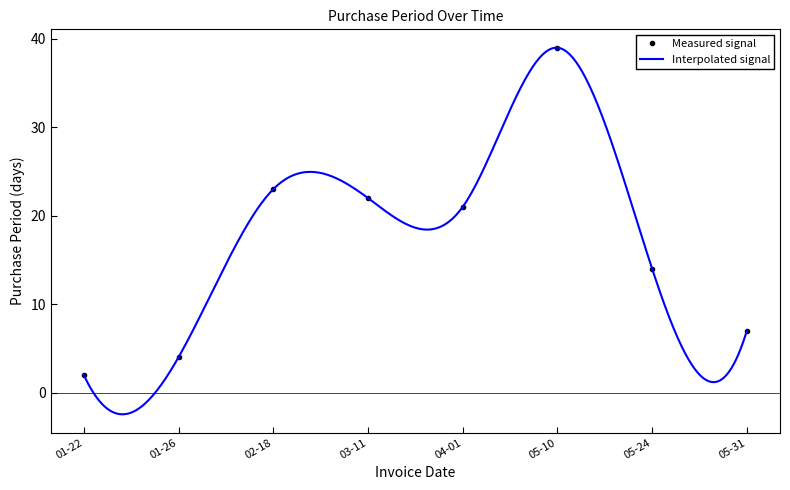

Where is the first local maximum for Measured signal?

02-18